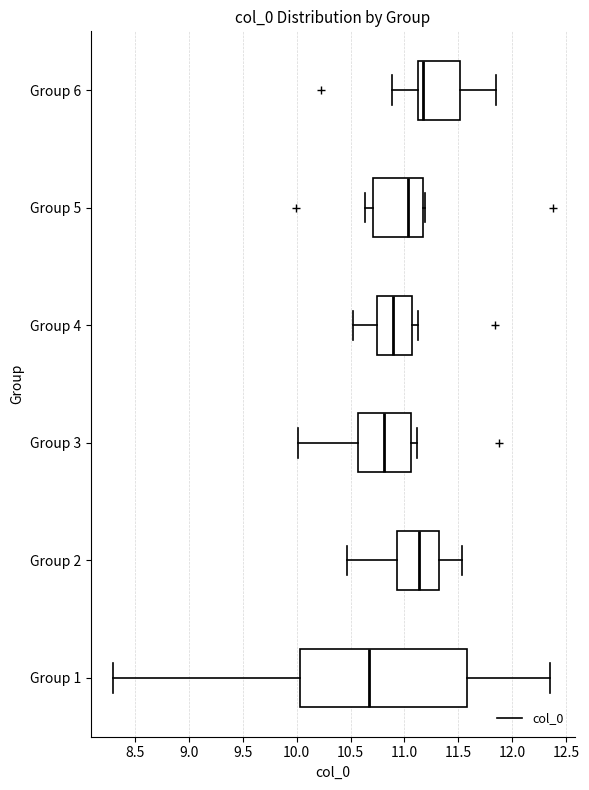

Where is the left edge of the box for Group 6 on the x-axis? The values are not printed on the chart, so give them approximately, as read against the axis.

11.15